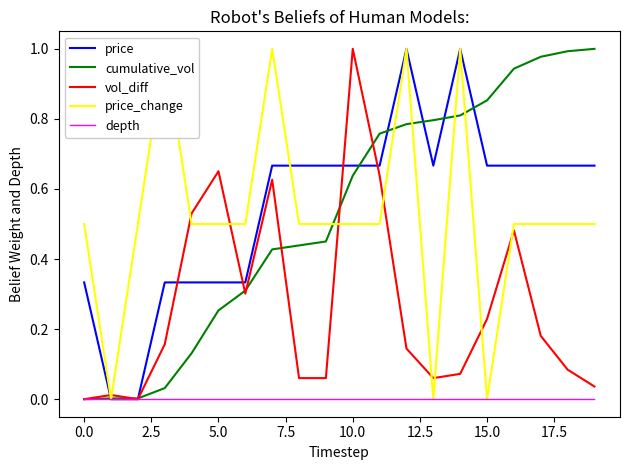

Where is the first local minimum for price?

13